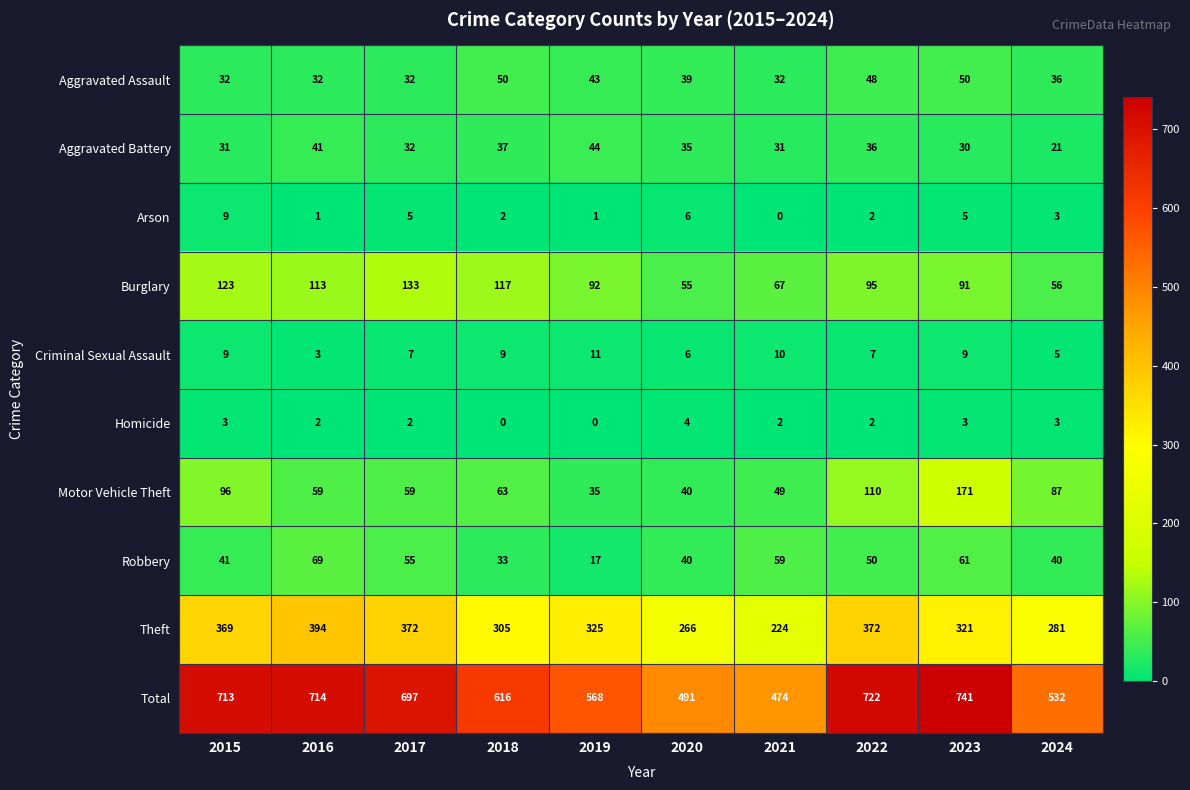

At which category is the sum across all series the highest?

2023